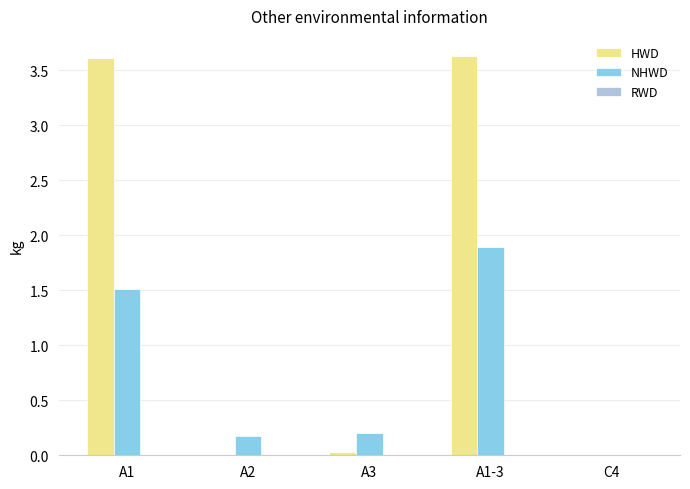

Is it true that HWD equals 0.0 at A3?

True